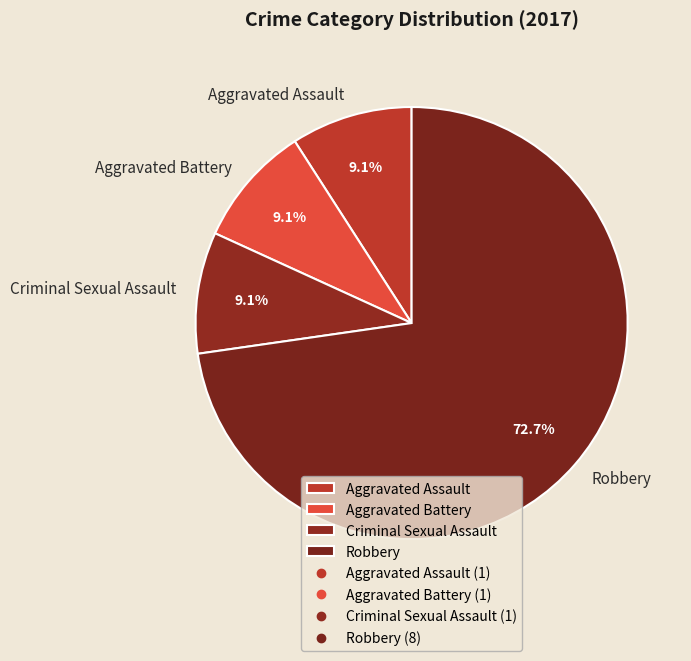

Between Aggravated Assault and Robbery, which is larger?

Robbery